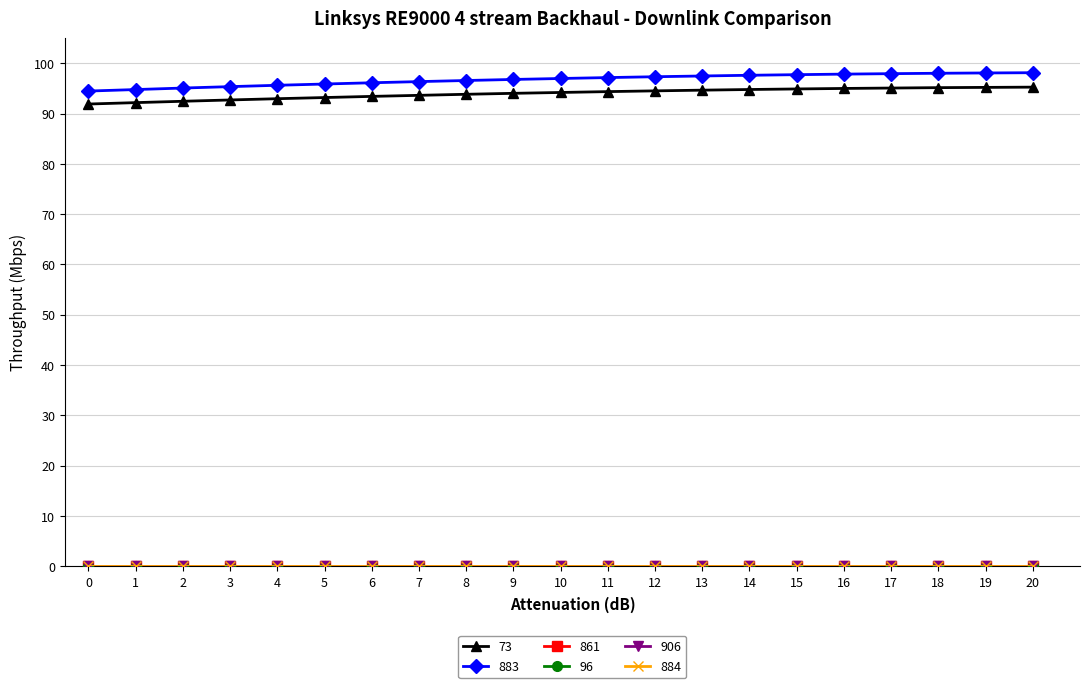

How many data points does each series have?

21